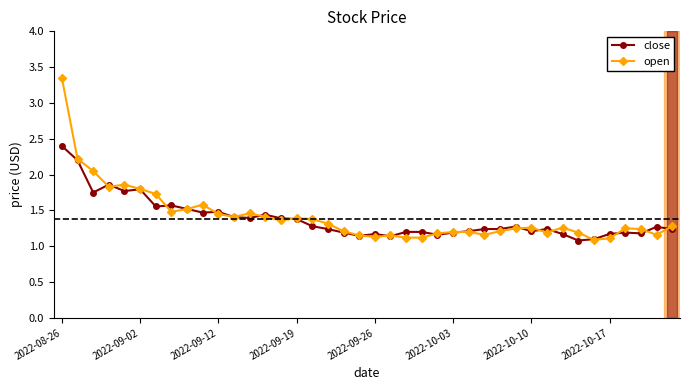

True or false: close has more than 1 interior local peaks.

True